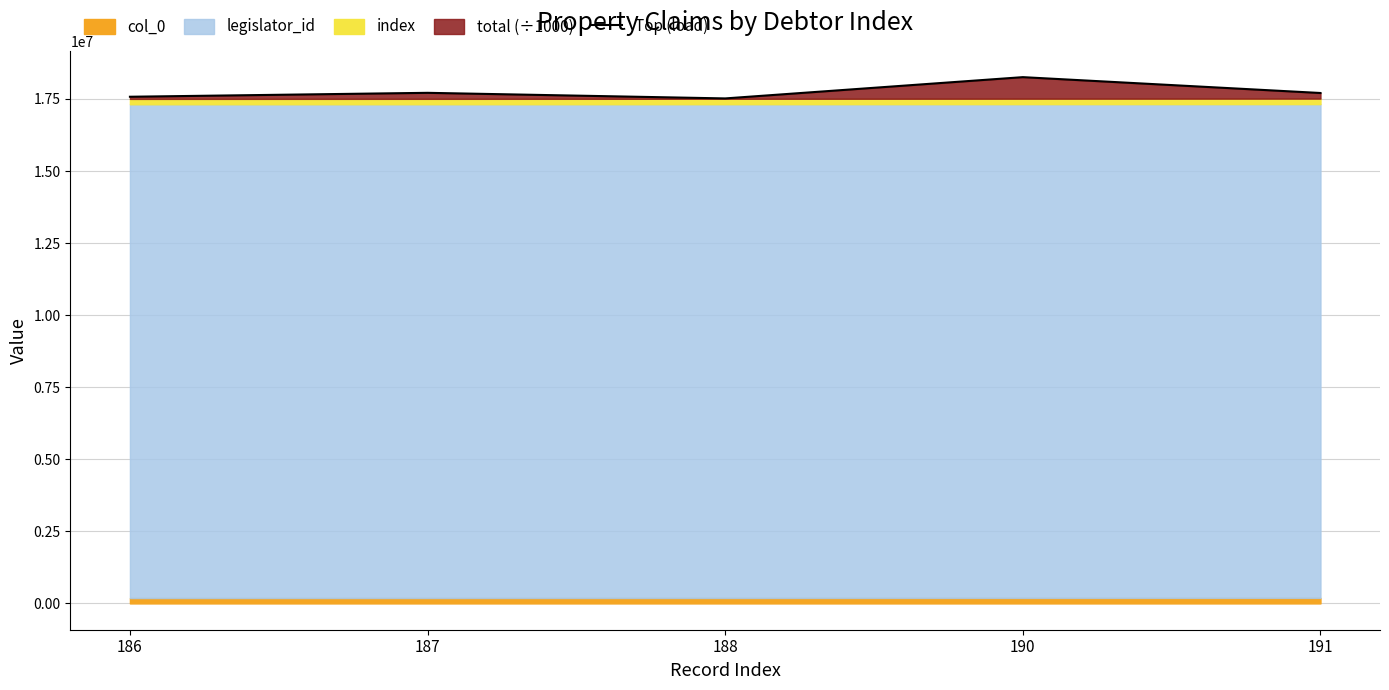

The chart shows a value of 4834450 at 187. True or false?

False